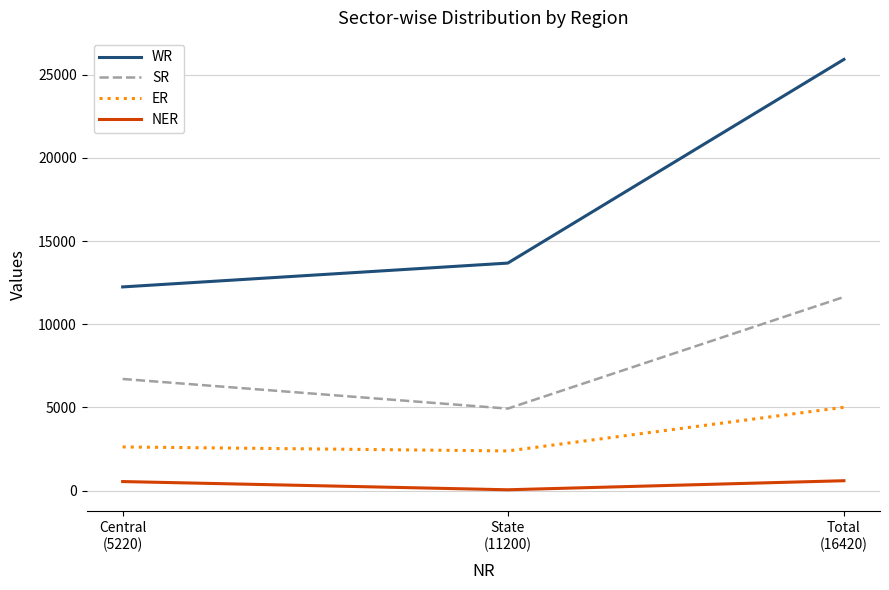

Which series has the largest total across all categories?

WR